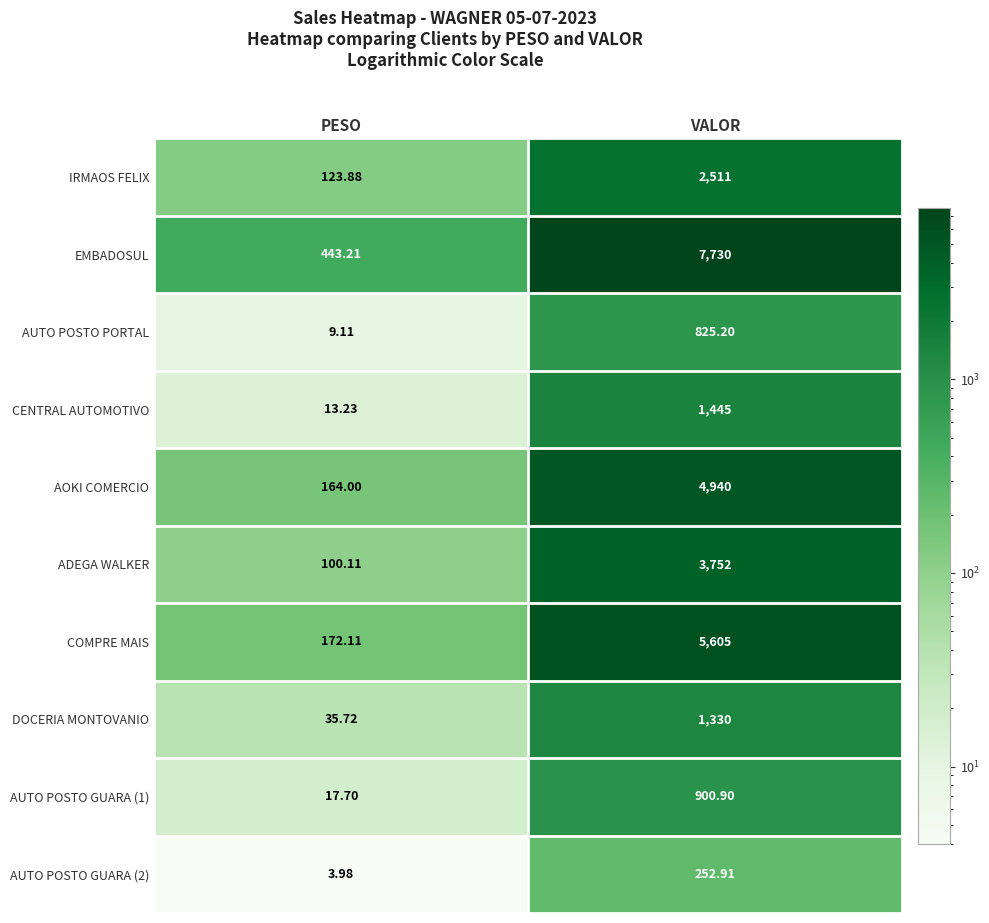

Which series has the largest total across all categories?

EMBADOSUL